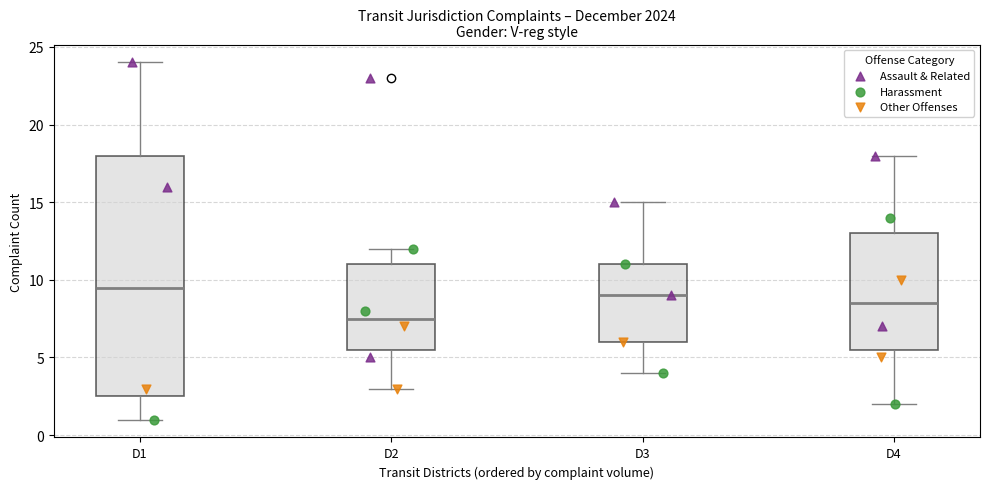

Reading left to right, transcribe this box plot: for each box, give where its median line is, the range the box spans, and where its two whiskers end, as read against the y-axis. The values are not printed on the chart, so give them approximately, as read against the axis.

D1: median 9.5, box 2.5 to 18.0, whiskers 1.0 to 24.0
D2: median 7.5, box 5.5 to 11.0, whiskers 3.0 to 12.0
D3: median 9.0, box 6.0 to 11.0, whiskers 4.0 to 15.0
D4: median 8.5, box 5.5 to 13.0, whiskers 2.0 to 18.0